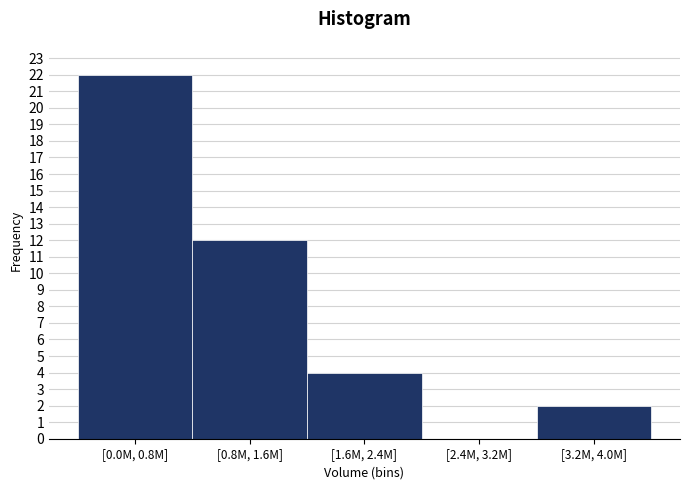

Reading right to left, what are all the values shown in this chart?

[3.2M, 4.0M]=2	[2.4M, 3.2M]=0	[1.6M, 2.4M]=4	[0.8M, 1.6M]=12	[0.0M, 0.8M]=22